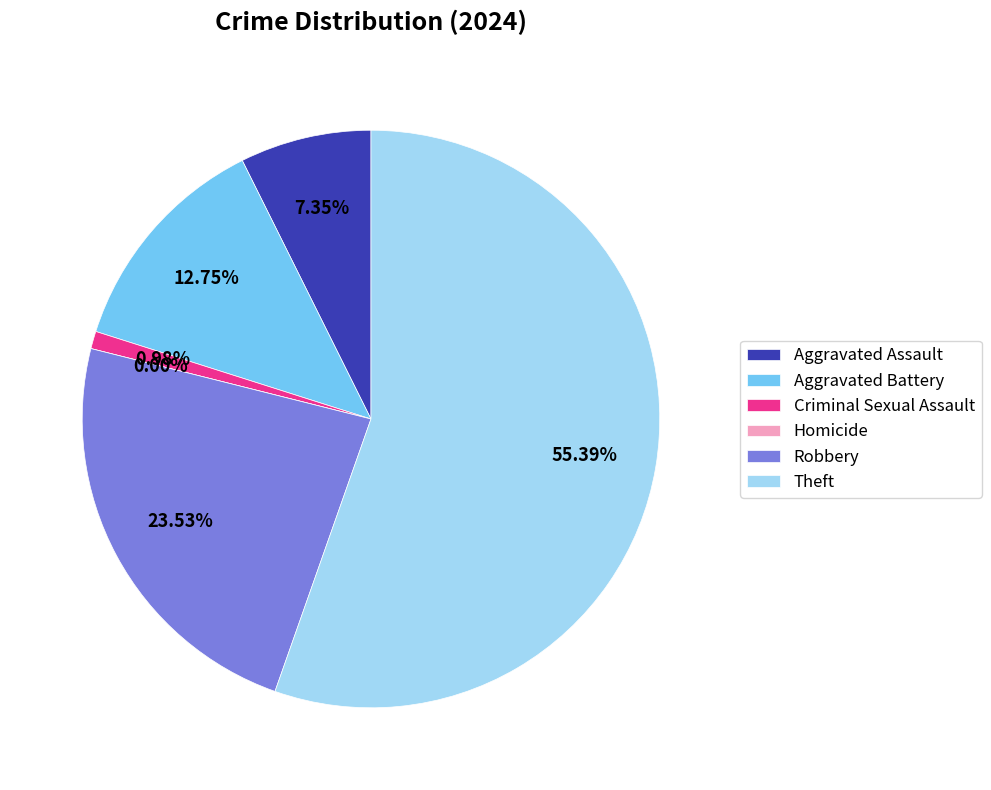

Which slice is the smallest?

Homicide